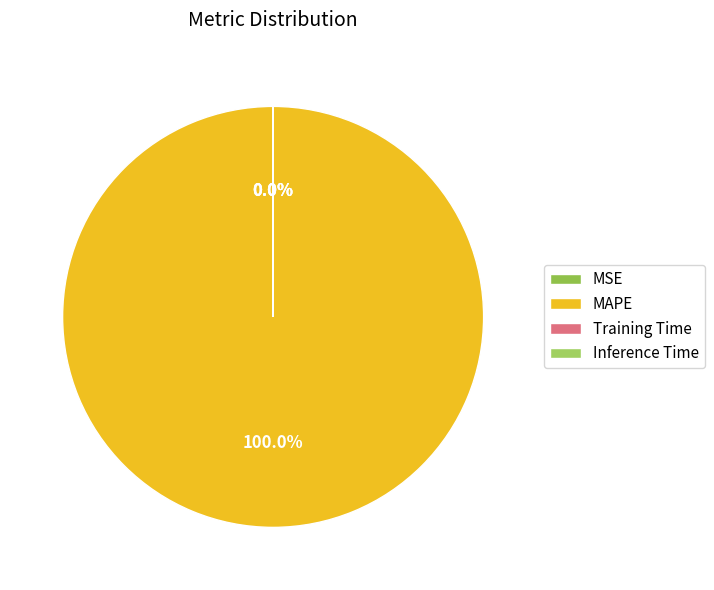

Between Inference Time and MAPE, which is larger?

MAPE